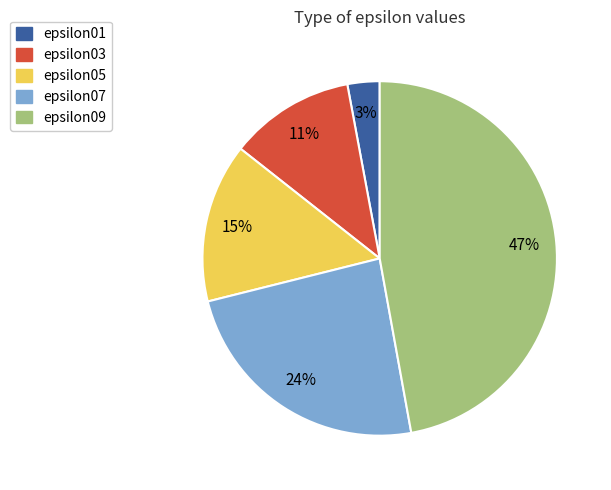

To the nearest percent, what portion does epsilon03 represent?

11%